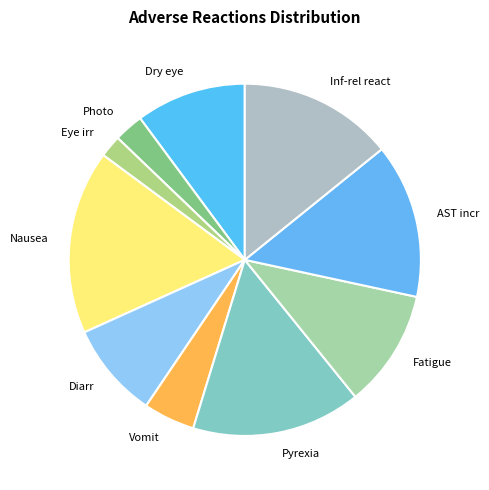

Which slice is the smallest?

Eye irr